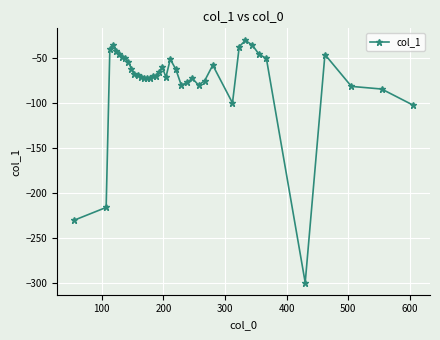

What is the value of the 38th point from the left?

-81.9